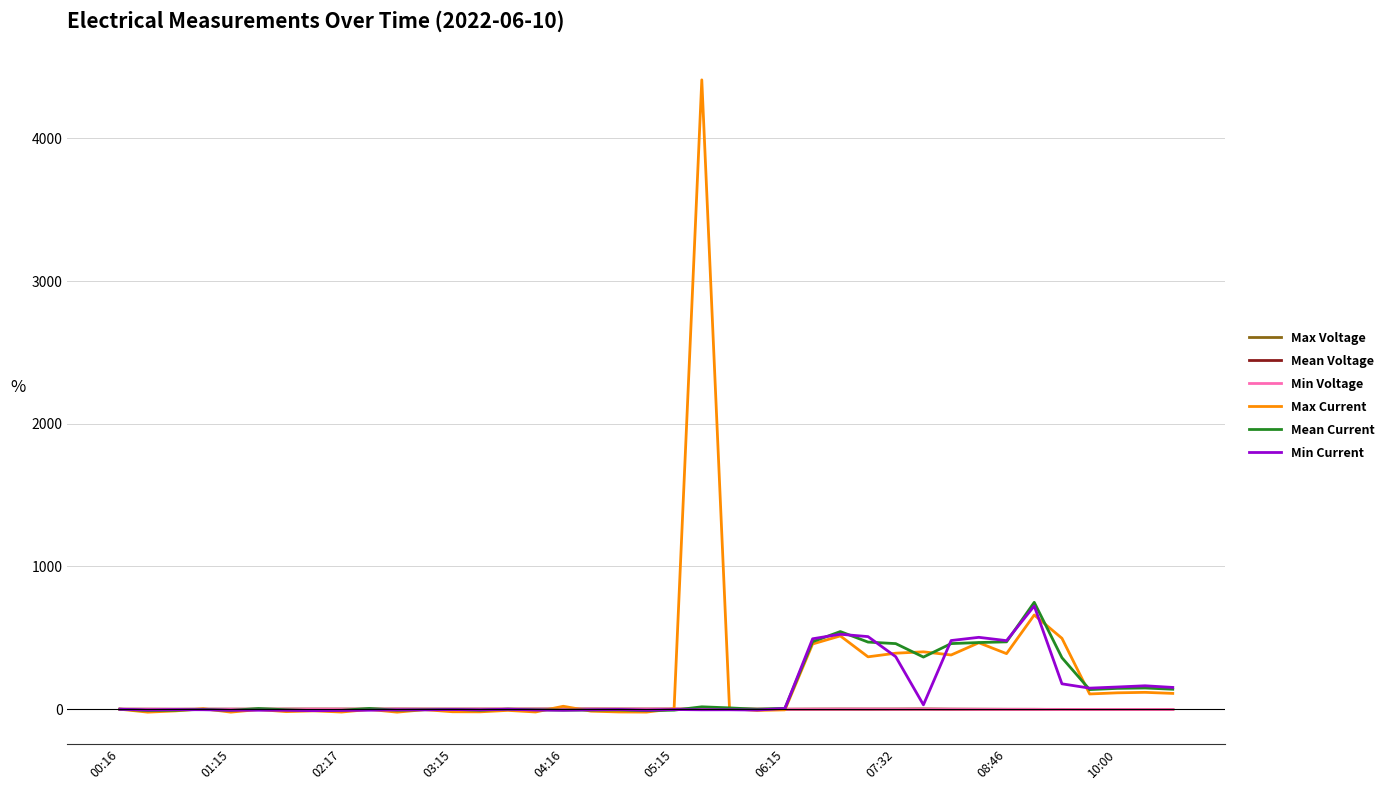

Which series has the largest range (max minus min)?

Max Current